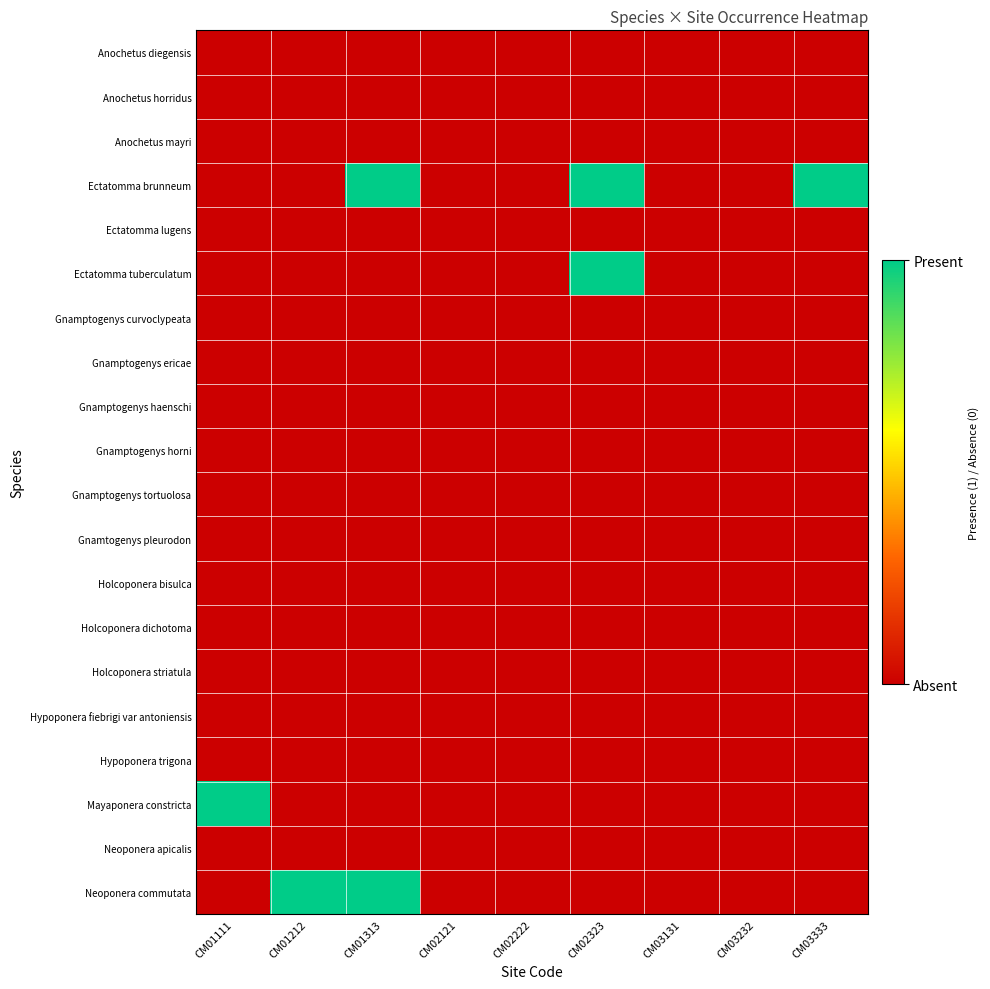

Reading right to left, what are all the values shown in this chart?

Anochetus diegensis: CM03333=0	CM03232=0	CM03131=0	CM02323=0	CM02222=0	CM02121=0	CM01313=0	CM01212=0	CM01111=0
Anochetus horridus: CM03333=0	CM03232=0	CM03131=0	CM02323=0	CM02222=0	CM02121=0	CM01313=0	CM01212=0	CM01111=0
Anochetus mayri: CM03333=0	CM03232=0	CM03131=0	CM02323=0	CM02222=0	CM02121=0	CM01313=0	CM01212=0	CM01111=0
Ectatomma brunneum: CM03333=1	CM03232=0	CM03131=0	CM02323=1	CM02222=0	CM02121=0	CM01313=1	CM01212=0	CM01111=0
Ectatomma lugens: CM03333=0	CM03232=0	CM03131=0	CM02323=0	CM02222=0	CM02121=0	CM01313=0	CM01212=0	CM01111=0
Ectatomma tuberculatum: CM03333=0	CM03232=0	CM03131=0	CM02323=1	CM02222=0	CM02121=0	CM01313=0	CM01212=0	CM01111=0
Gnamptogenys curvoclypeata: CM03333=0	CM03232=0	CM03131=0	CM02323=0	CM02222=0	CM02121=0	CM01313=0	CM01212=0	CM01111=0
Gnamptogenys ericae: CM03333=0	CM03232=0	CM03131=0	CM02323=0	CM02222=0	CM02121=0	CM01313=0	CM01212=0	CM01111=0
Gnamptogenys haenschi: CM03333=0	CM03232=0	CM03131=0	CM02323=0	CM02222=0	CM02121=0	CM01313=0	CM01212=0	CM01111=0
Gnamptogenys horni: CM03333=0	CM03232=0	CM03131=0	CM02323=0	CM02222=0	CM02121=0	CM01313=0	CM01212=0	CM01111=0
Gnamptogenys tortuolosa: CM03333=0	CM03232=0	CM03131=0	CM02323=0	CM02222=0	CM02121=0	CM01313=0	CM01212=0	CM01111=0
Gnamtogenys pleurodon: CM03333=0	CM03232=0	CM03131=0	CM02323=0	CM02222=0	CM02121=0	CM01313=0	CM01212=0	CM01111=0
Holcoponera bisulca: CM03333=0	CM03232=0	CM03131=0	CM02323=0	CM02222=0	CM02121=0	CM01313=0	CM01212=0	CM01111=0
Holcoponera dichotoma: CM03333=0	CM03232=0	CM03131=0	CM02323=0	CM02222=0	CM02121=0	CM01313=0	CM01212=0	CM01111=0
Holcoponera striatula: CM03333=0	CM03232=0	CM03131=0	CM02323=0	CM02222=0	CM02121=0	CM01313=0	CM01212=0	CM01111=0
Hypoponera fiebrigi var antoniensis: CM03333=0	CM03232=0	CM03131=0	CM02323=0	CM02222=0	CM02121=0	CM01313=0	CM01212=0	CM01111=0
Hypoponera trigona: CM03333=0	CM03232=0	CM03131=0	CM02323=0	CM02222=0	CM02121=0	CM01313=0	CM01212=0	CM01111=0
Mayaponera constricta: CM03333=0	CM03232=0	CM03131=0	CM02323=0	CM02222=0	CM02121=0	CM01313=0	CM01212=0	CM01111=1
Neoponera apicalis: CM03333=0	CM03232=0	CM03131=0	CM02323=0	CM02222=0	CM02121=0	CM01313=0	CM01212=0	CM01111=0
Neoponera commutata: CM03333=0	CM03232=0	CM03131=0	CM02323=0	CM02222=0	CM02121=0	CM01313=1	CM01212=1	CM01111=0